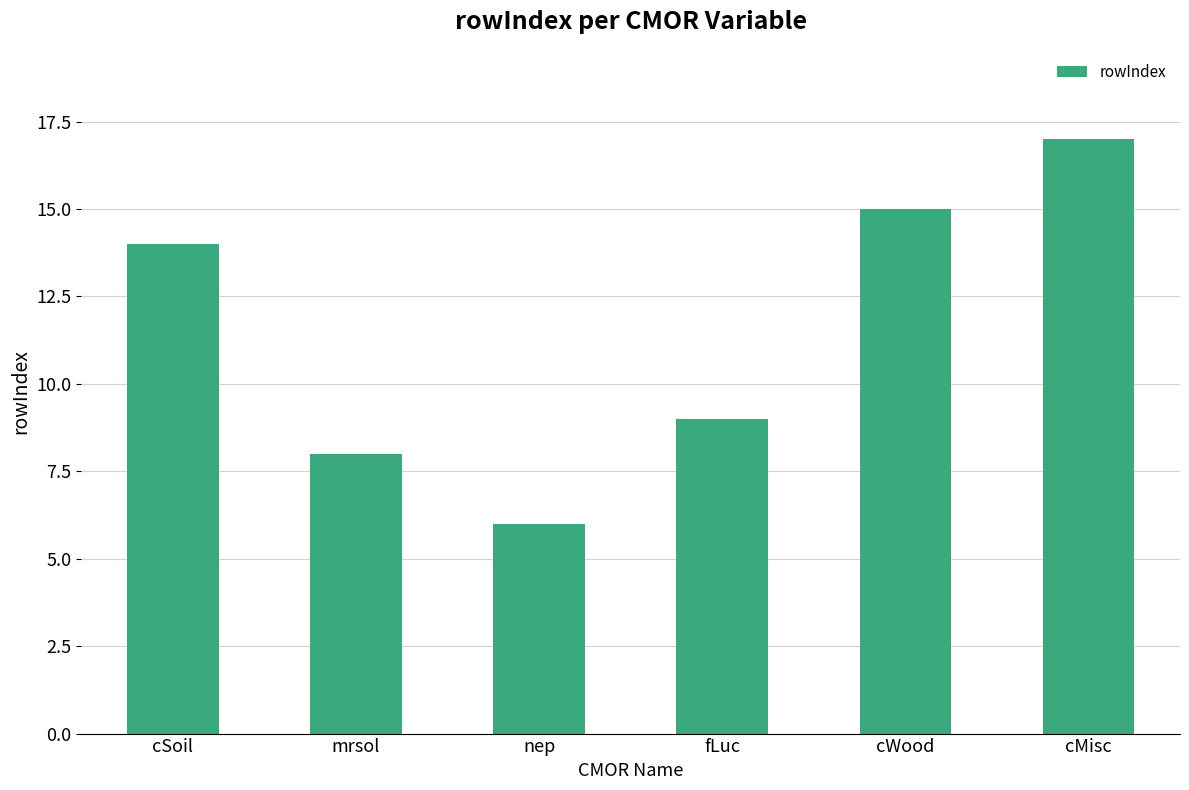

Rank the categories by value from lowest to highest.

nep, mrsol, fLuc, cSoil, cWood, cMisc